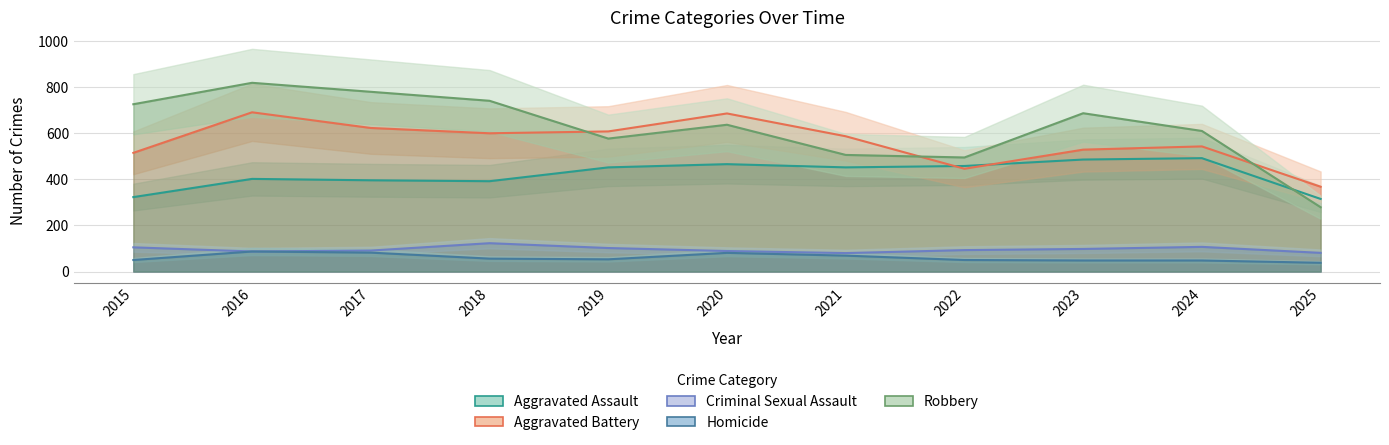

What is the total value across all series at 2018?

1912